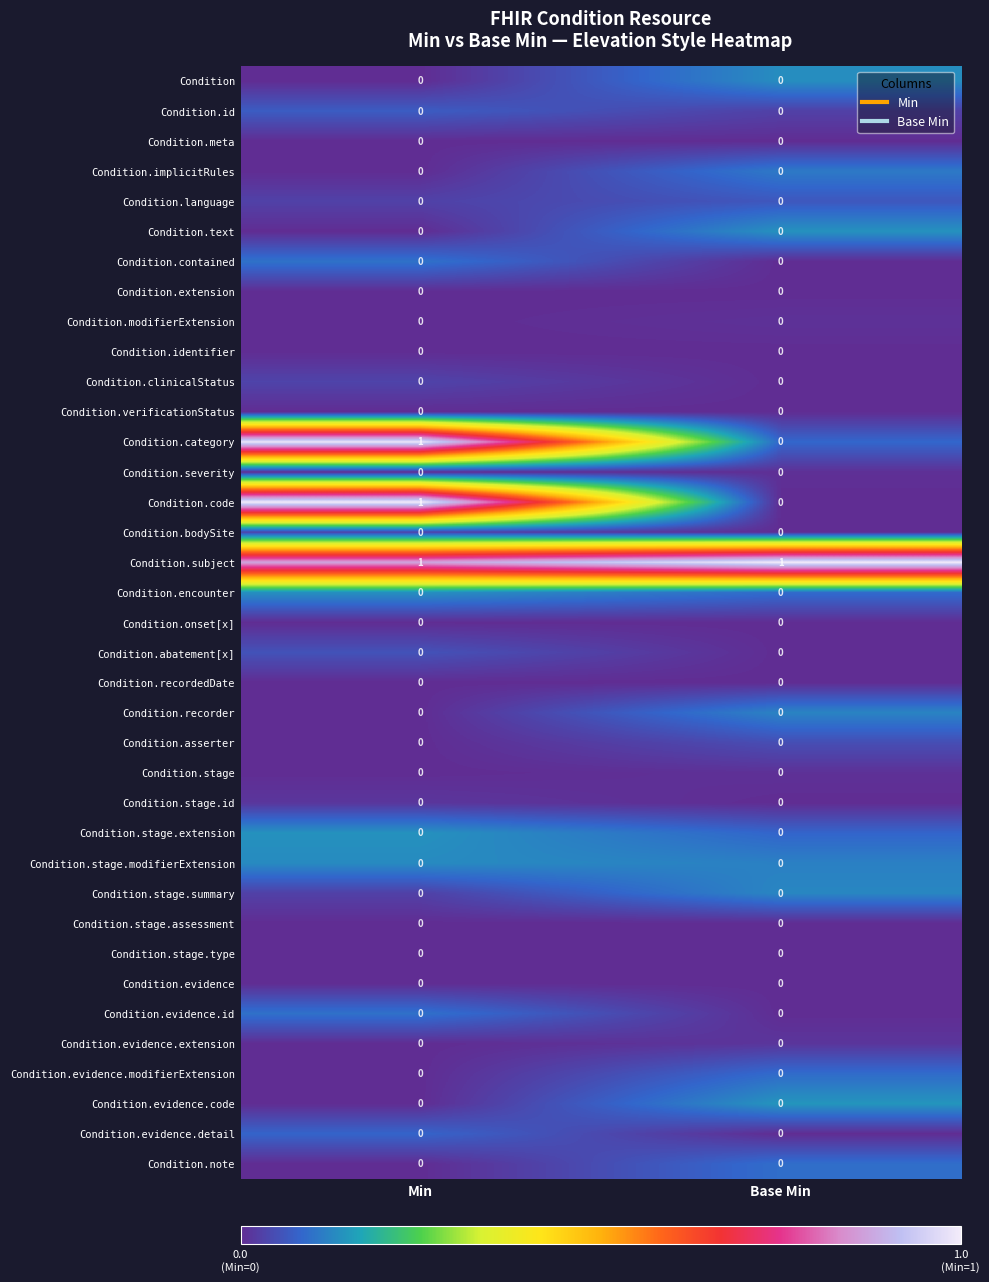

The Condition.evidence.code series shows 0 at Base Min. True or false?

True